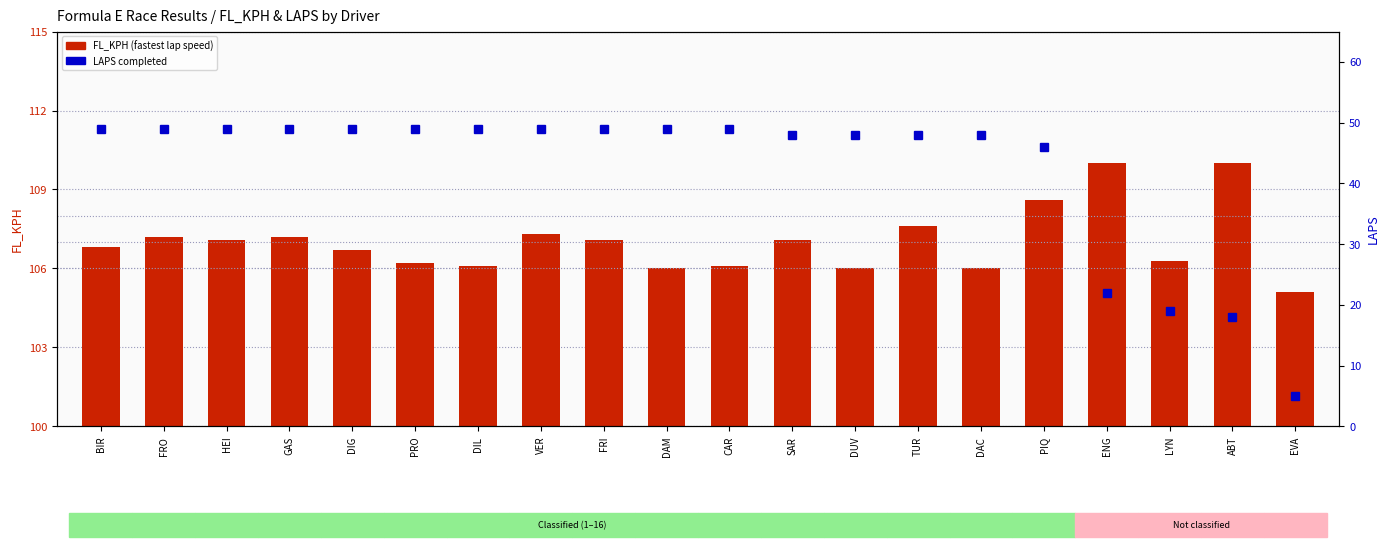

What is the difference between the LAPS values at SAR and PIQ?

2.0